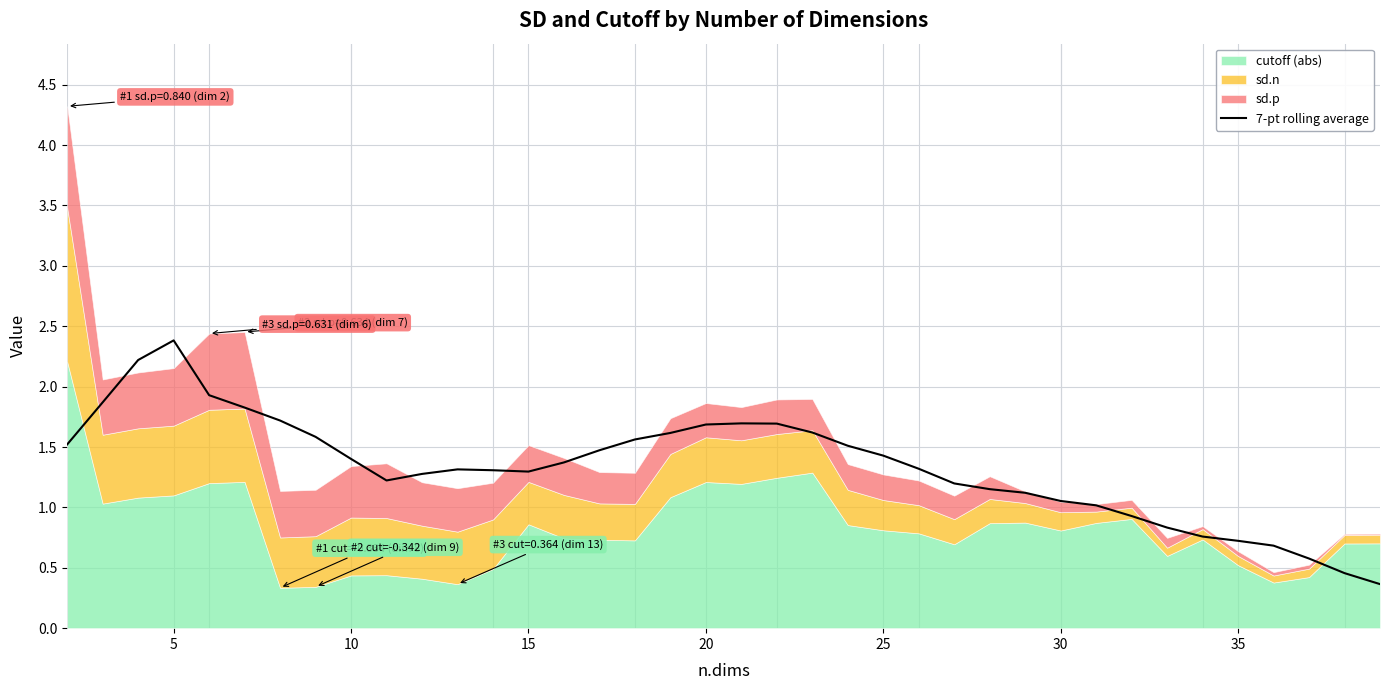

What is the lowest value of the 7-pt rolling average series?

0.4